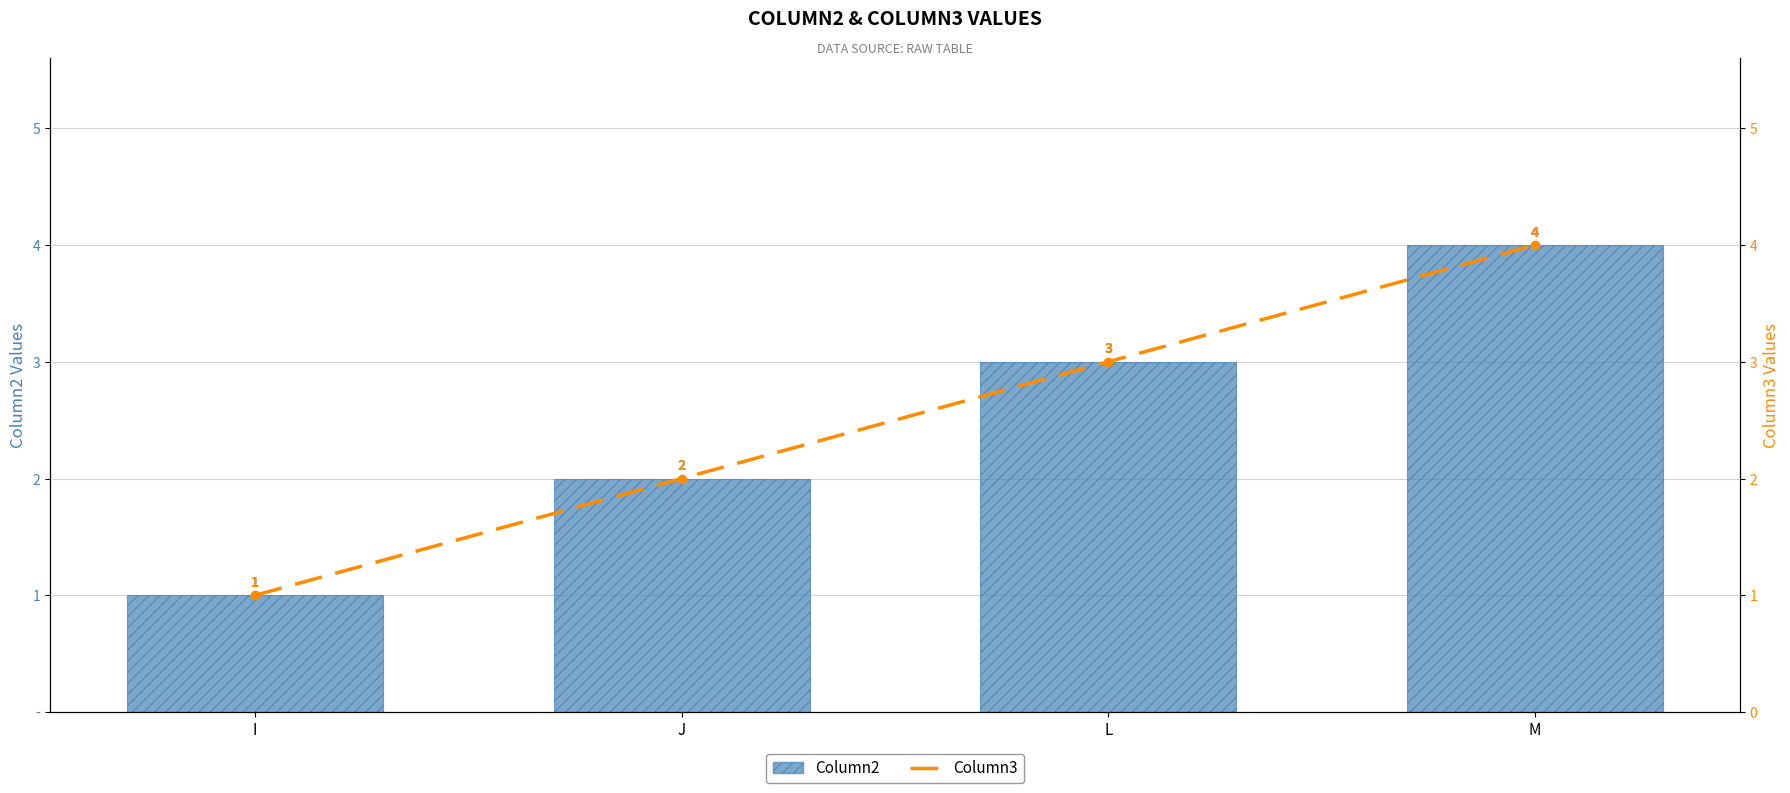

Which series changed the most between I and J?

Column2